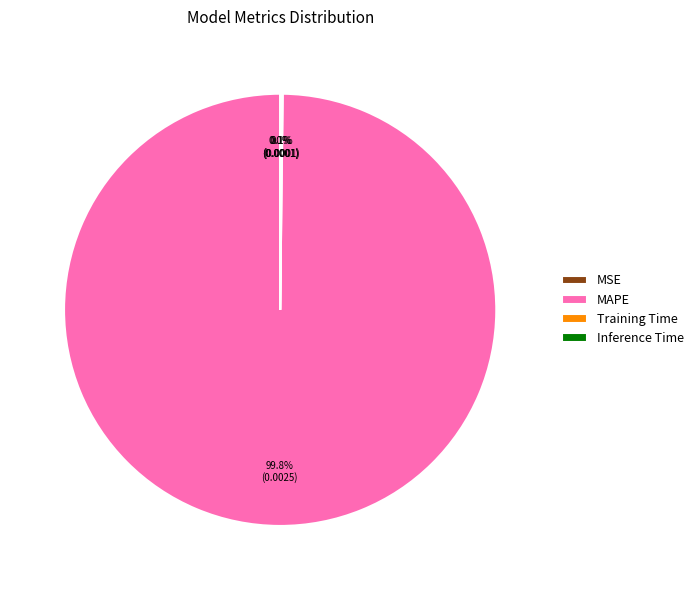

What is the largest slice in the pie chart?

MAPE